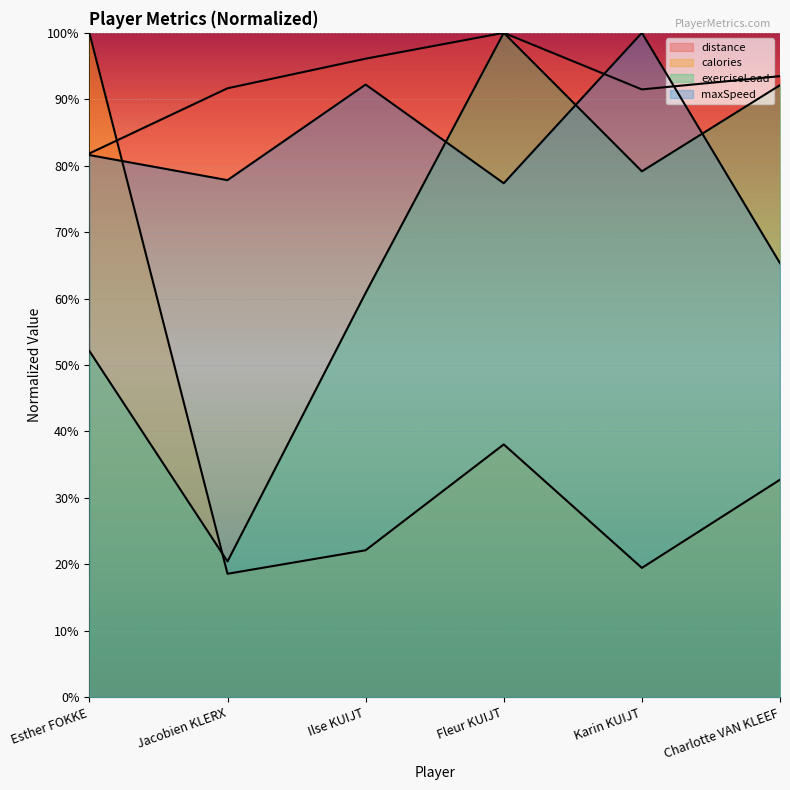

How many lines are shown in the chart?

4